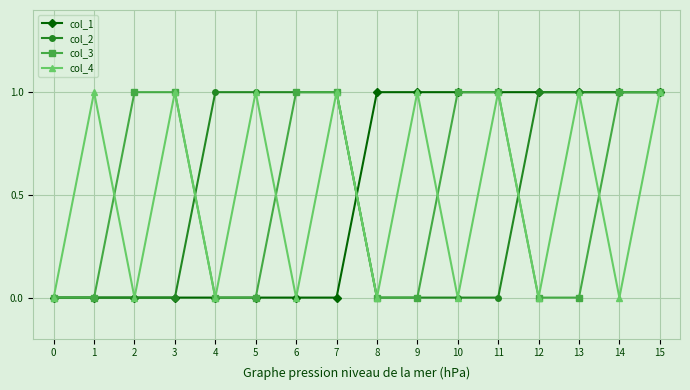

Reading left to right, extract all data points from this chart.

col_1: 0=0	1=0	2=0	3=0	4=0	5=0	6=0	7=0	8=1	9=1	10=1	11=1	12=1	13=1	14=1	15=1
col_2: 0=0	1=0	2=0	3=0	4=1	5=1	6=1	7=1	8=0	9=0	10=0	11=0	12=1	13=1	14=1	15=1
col_3: 0=0	1=0	2=1	3=1	4=0	5=0	6=1	7=1	8=0	9=0	10=1	11=1	12=0	13=0	14=1	15=1
col_4: 0=0	1=1	2=0	3=1	4=0	5=1	6=0	7=1	8=0	9=1	10=0	11=1	12=0	13=1	14=0	15=1